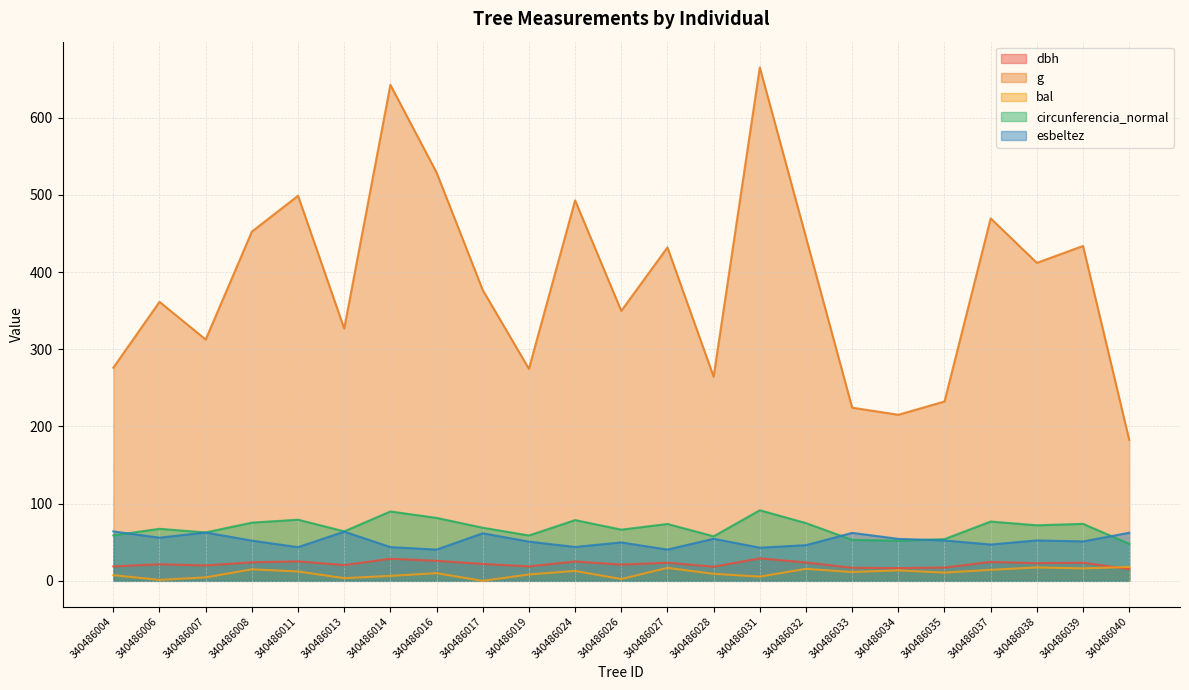

Where do bal and dbh first cross each other?

340486039 and 340486040